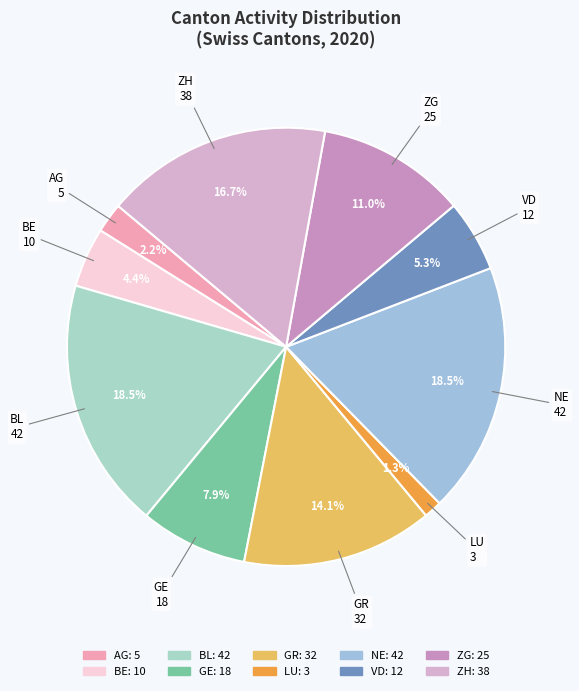

To the nearest percent, what portion does VD represent?

5%